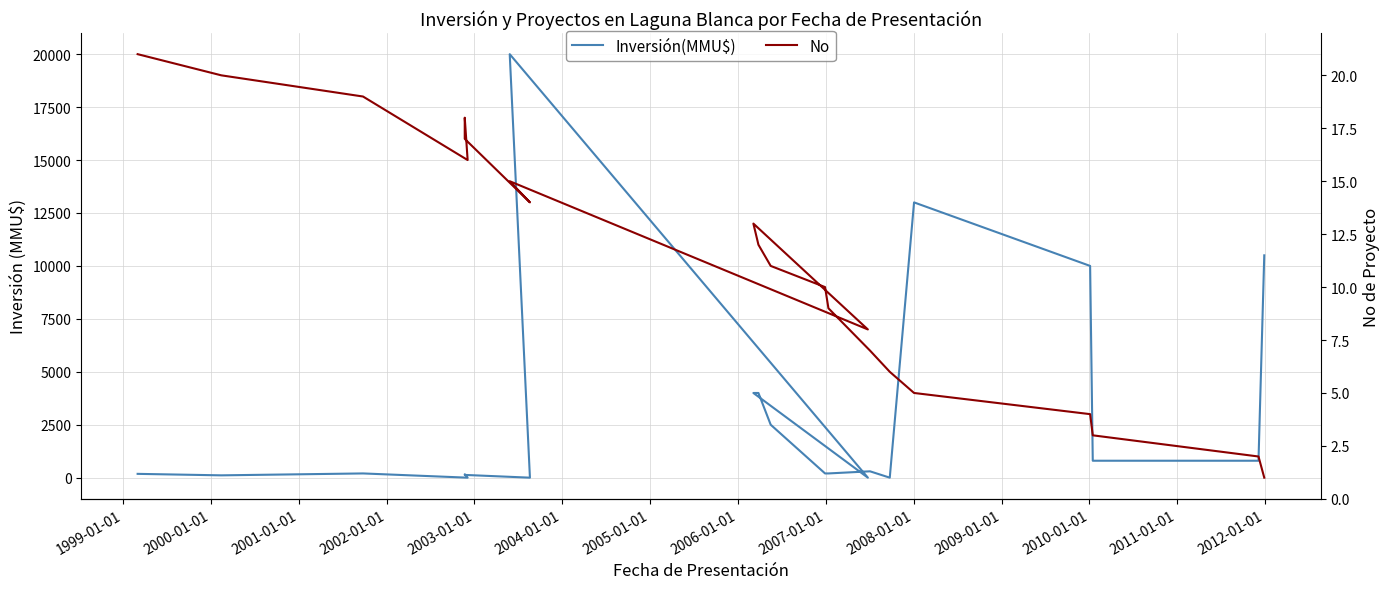

How many interior local peaks does the Inversión(MMU$) series have?

5